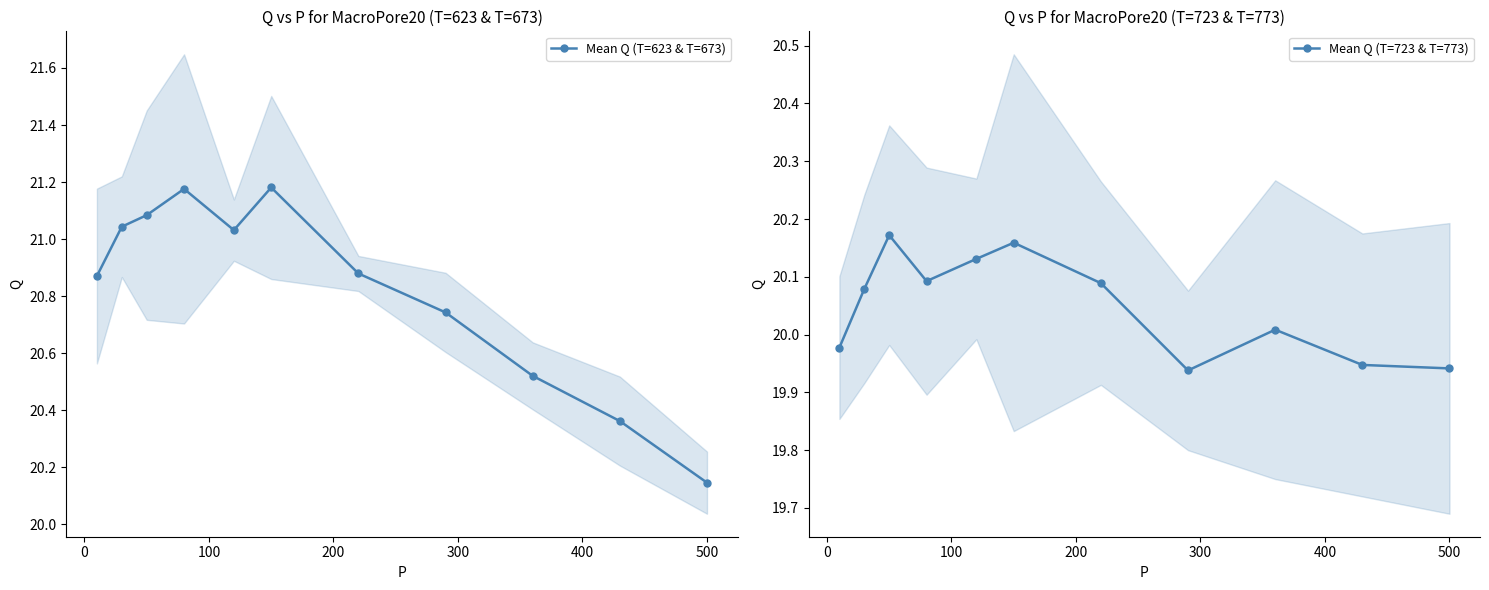

What is the maximum value shown in the chart?

21.2